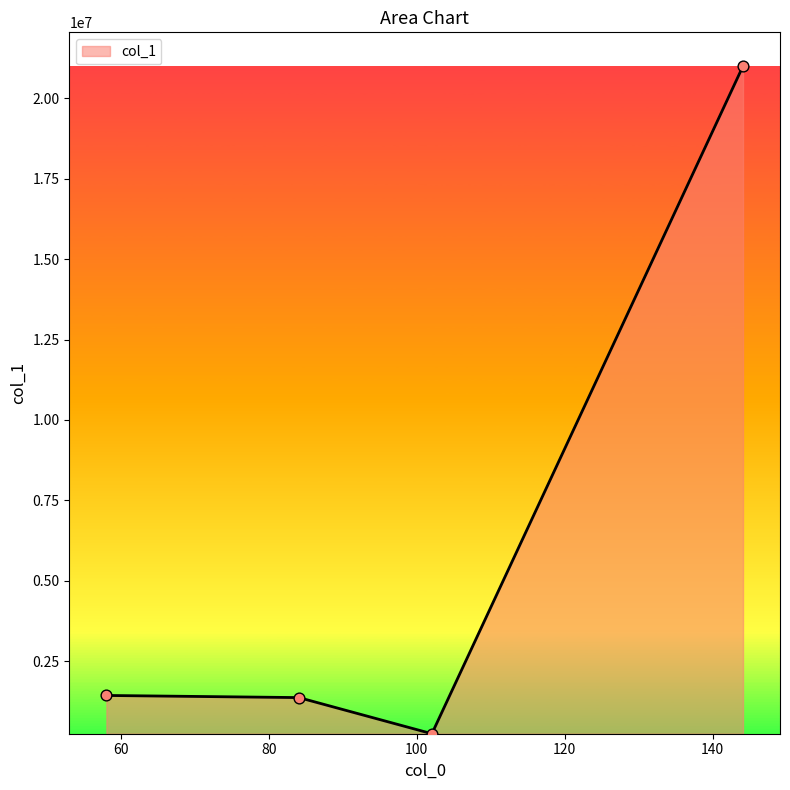

What is the greatest value displayed?

20992936.0